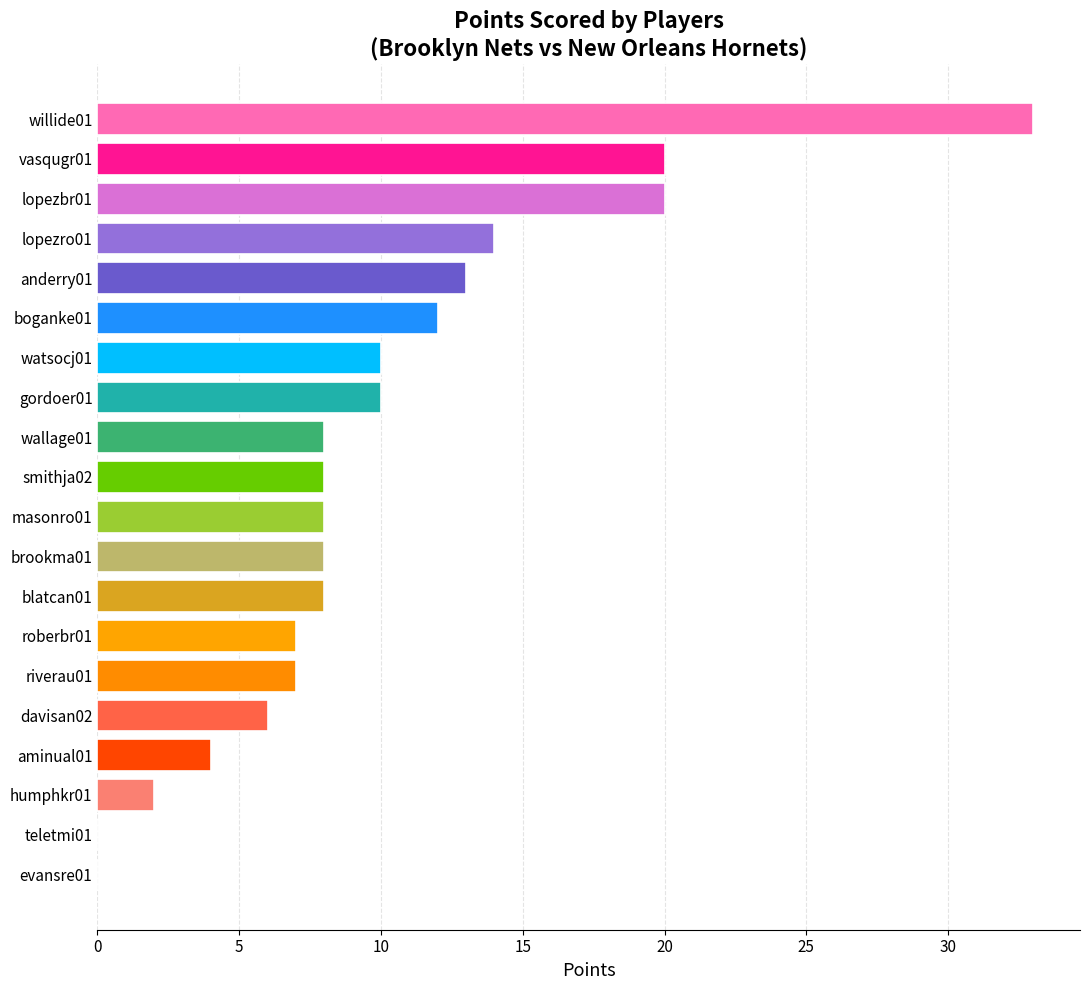

What is the sum of the values at vasqugr01 and brookma01?

28